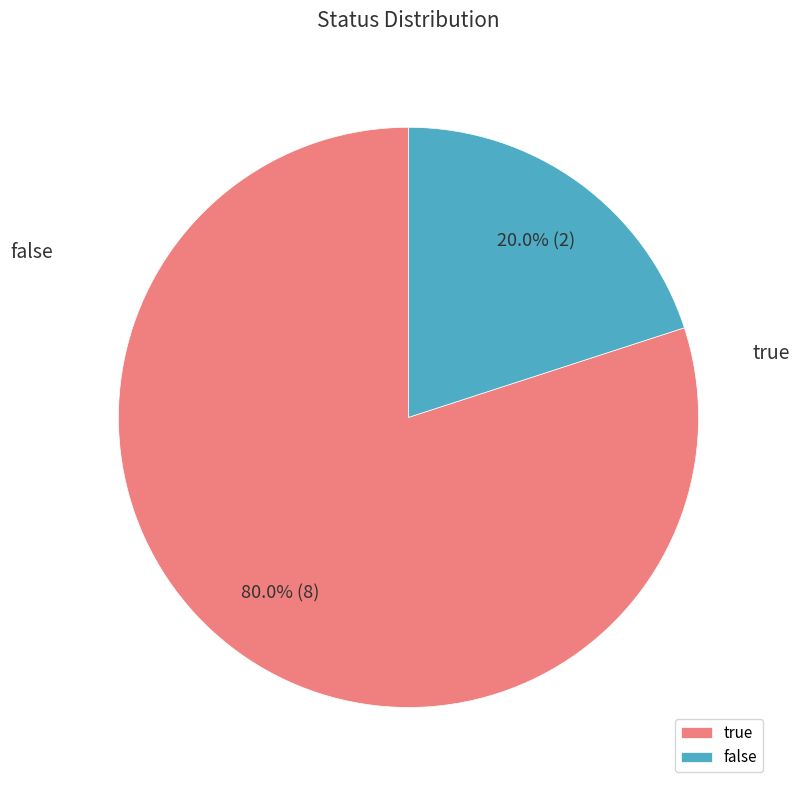

Which slice is the largest?

true